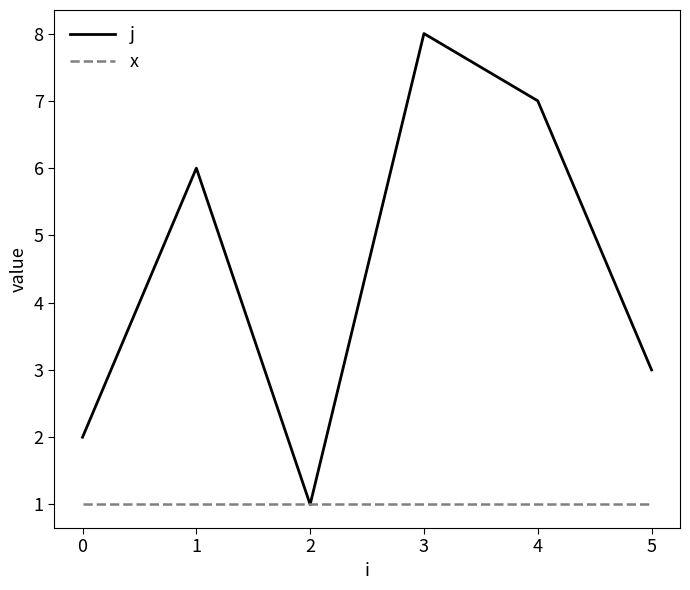

Which series changed the most between 0 and 5?

j